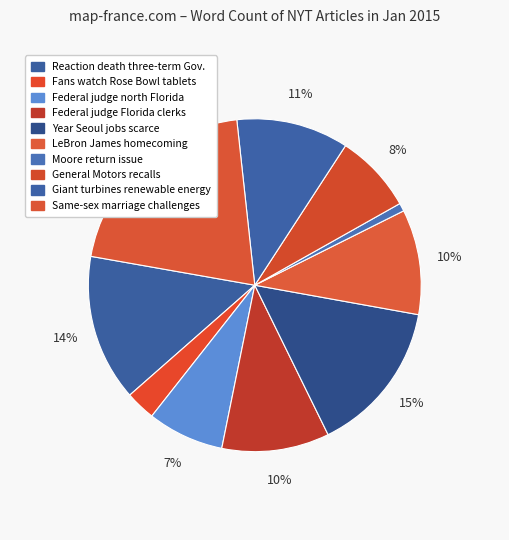

What percentage is the Giant turbines renewable energy slice, to the nearest percent?

11%